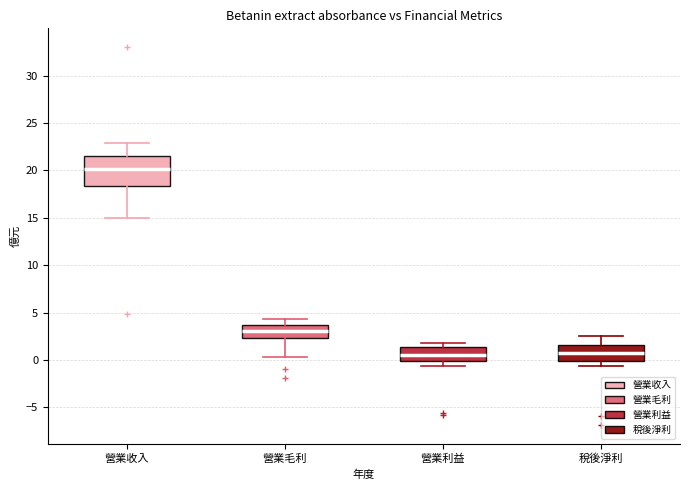

Reading left to right, read every box against the y-axis: the position of its median line, the range the box covers, and the ends of its whiskers. The values are not printed on the chart, so give them approximately, as read against the axis.

營業收入: median 20.0, box 18.5 to 21.5, whiskers 15.0 to 23.0
營業毛利: median 3.0, box 2.5 to 3.5, whiskers 0.5 to 4.5
營業利益: median 0.5, box 0.0 to 1.5, whiskers -0.5 to 2.0
稅後淨利: median 0.5, box 0.0 to 1.5, whiskers -0.5 to 2.5